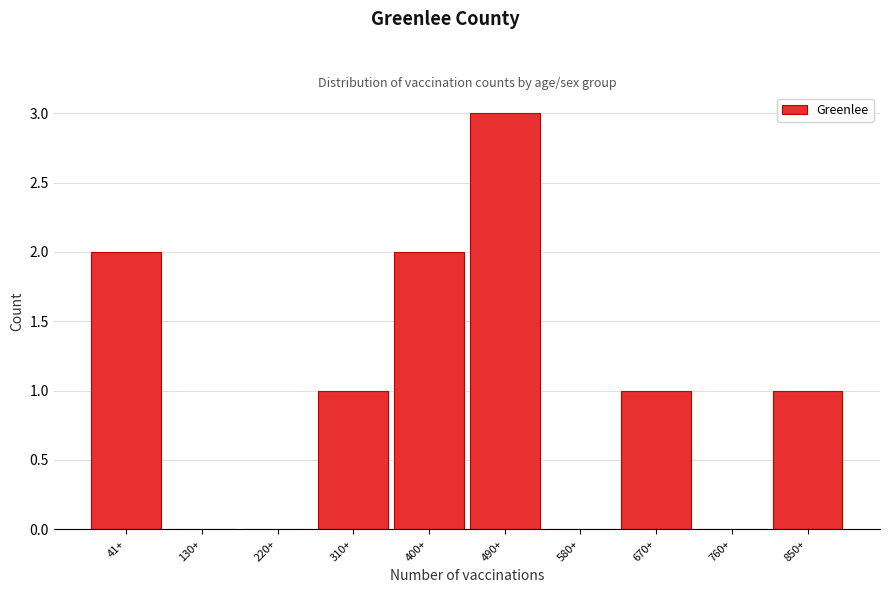

Reading left to right, what are all the values shown in this chart?

41+=2	130+=0	220+=0	310+=1	400+=2	490+=3	580+=0	670+=1	760+=0	850+=1